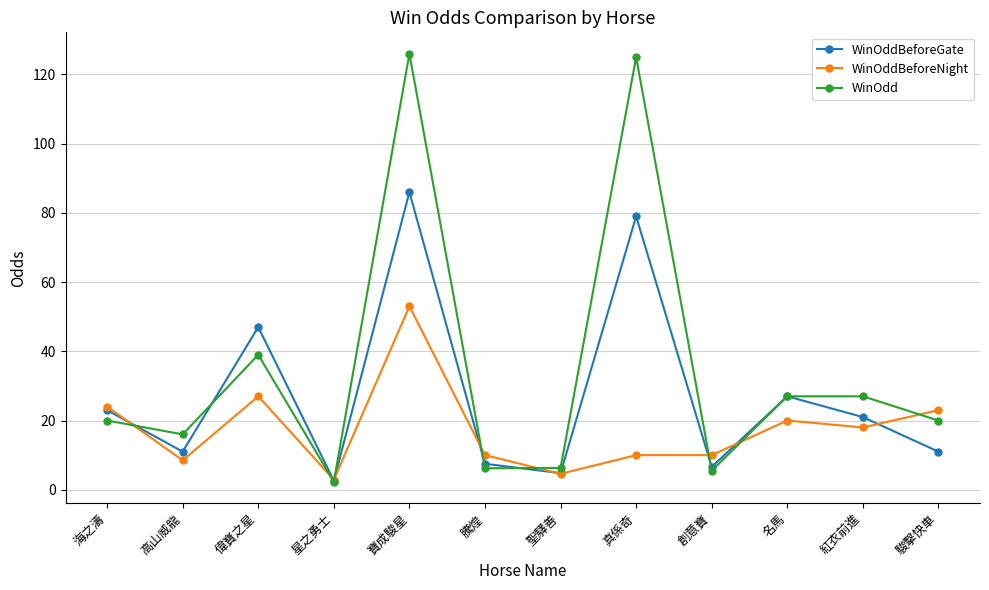

True or false: WinOddBeforeGate and WinOdd cross at least once.

True